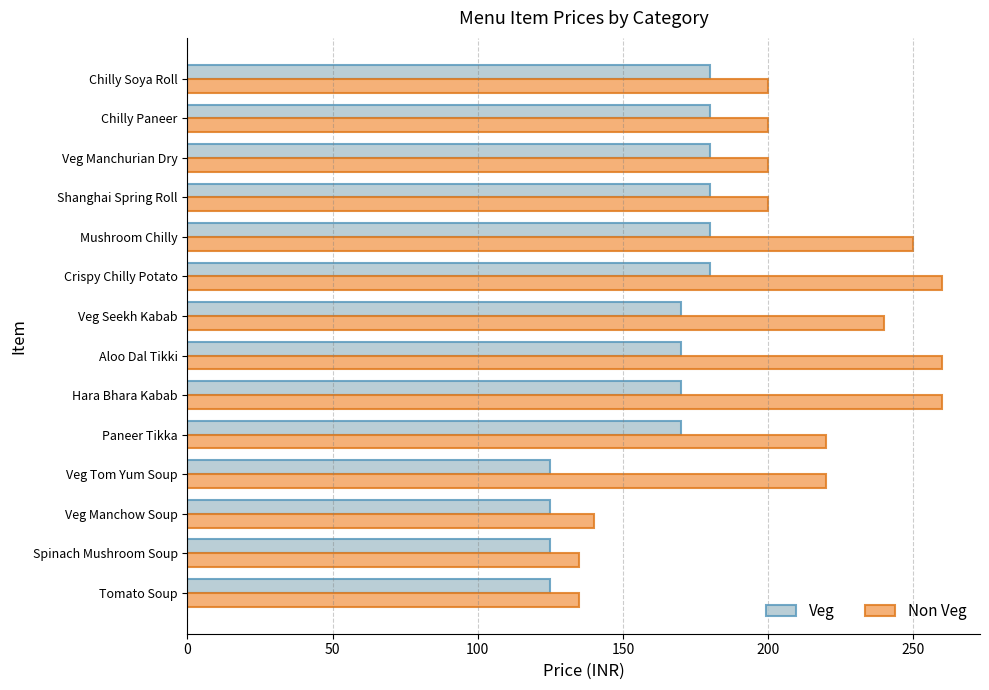

List the series in order of their peak value, lowest first.

Veg, Non Veg